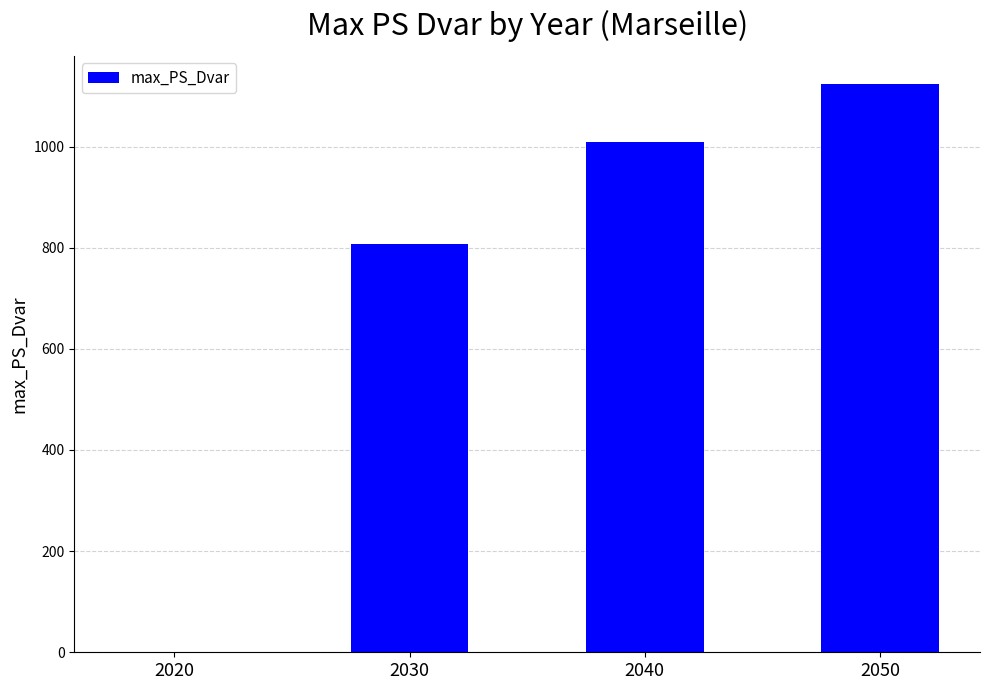

Are the bars horizontal?

No